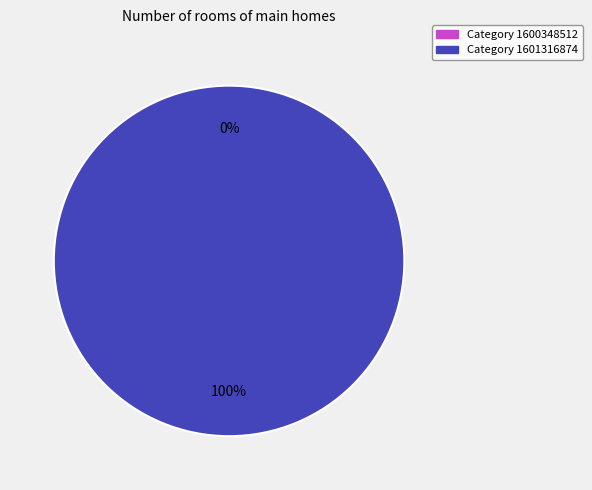

Which category has the biggest portion of the pie?

1601316874